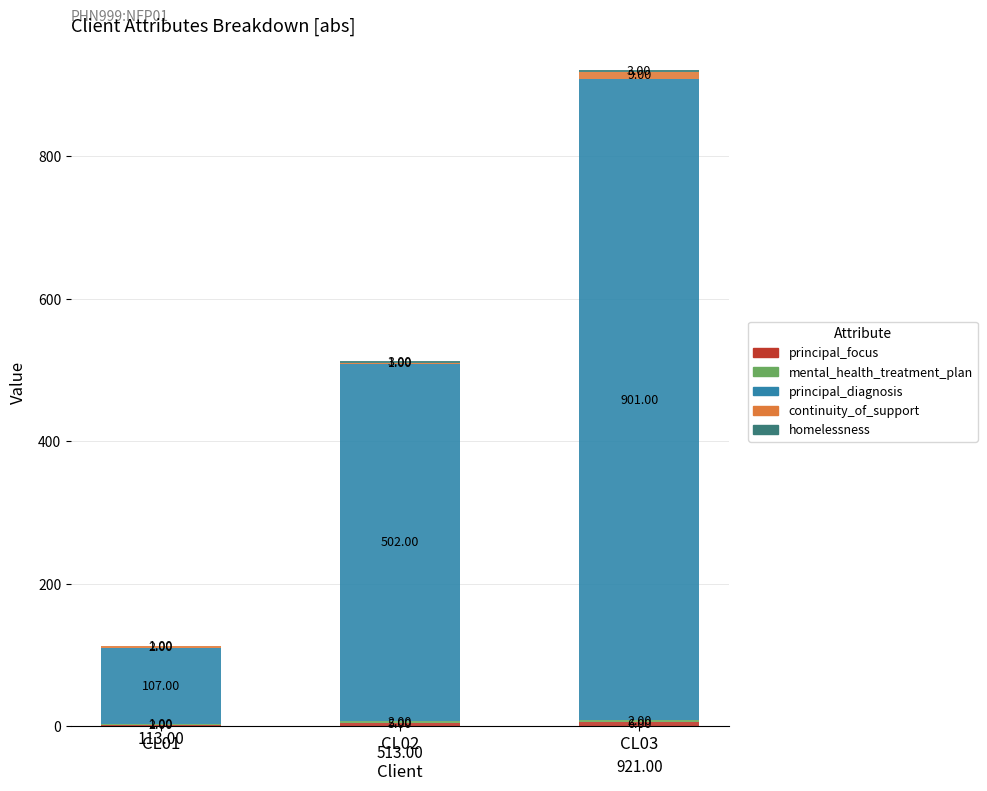

What is the total value across all series at CL03?

921